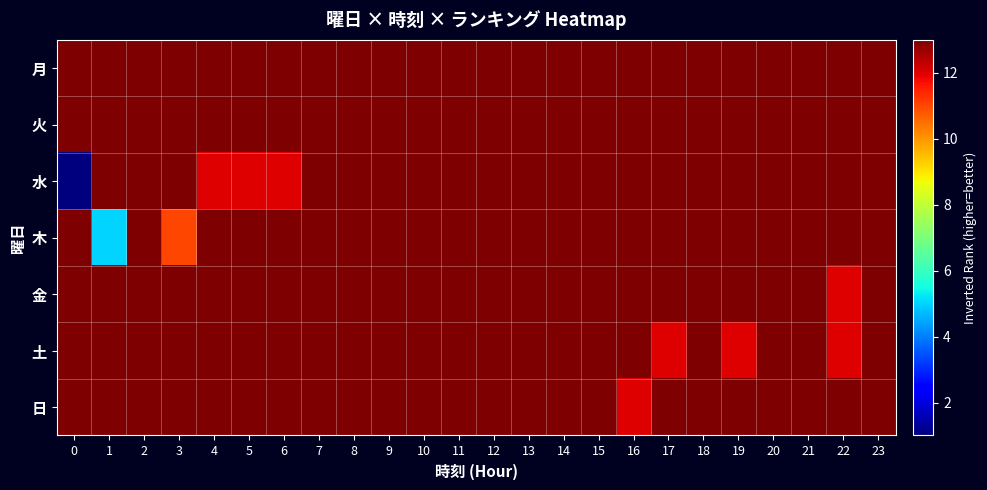

Reading left to right, list all the values displayed in this chart.

月: 0=13	1=13	2=13	3=13	4=13	5=13	6=13	7=13	8=13	9=13	10=13	11=13	12=13	13=13	14=13	15=13	16=13	17=13	18=13	19=13	20=13	21=13	22=13	23=13
火: 0=13	1=13	2=13	3=13	4=13	5=13	6=13	7=13	8=13	9=13	10=13	11=13	12=13	13=13	14=13	15=13	16=13	17=13	18=13	19=13	20=13	21=13	22=13	23=13
水: 0=1	1=13	2=13	3=13	4=12	5=12	6=12	7=13	8=13	9=13	10=13	11=13	12=13	13=13	14=13	15=13	16=13	17=13	18=13	19=13	20=13	21=13	22=13	23=13
木: 0=13	1=5	2=13	3=11	4=13	5=13	6=13	7=13	8=13	9=13	10=13	11=13	12=13	13=13	14=13	15=13	16=13	17=13	18=13	19=13	20=13	21=13	22=13	23=13
金: 0=13	1=13	2=13	3=13	4=13	5=13	6=13	7=13	8=13	9=13	10=13	11=13	12=13	13=13	14=13	15=13	16=13	17=13	18=13	19=13	20=13	21=13	22=12	23=13
土: 0=13	1=13	2=13	3=13	4=13	5=13	6=13	7=13	8=13	9=13	10=13	11=13	12=13	13=13	14=13	15=13	16=13	17=12	18=13	19=12	20=13	21=13	22=12	23=13
日: 0=13	1=13	2=13	3=13	4=13	5=13	6=13	7=13	8=13	9=13	10=13	11=13	12=13	13=13	14=13	15=13	16=12	17=13	18=13	19=13	20=13	21=13	22=13	23=13